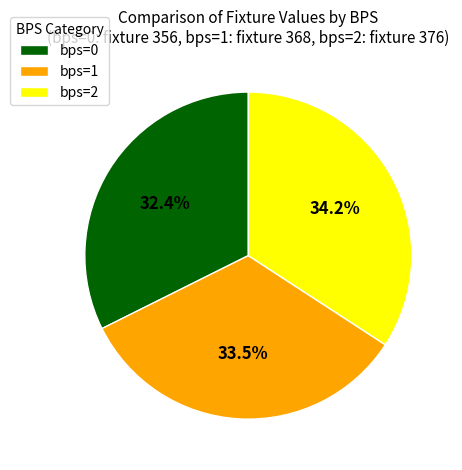

Is the sum of bps=1 and bps=2 greater than half?

Yes